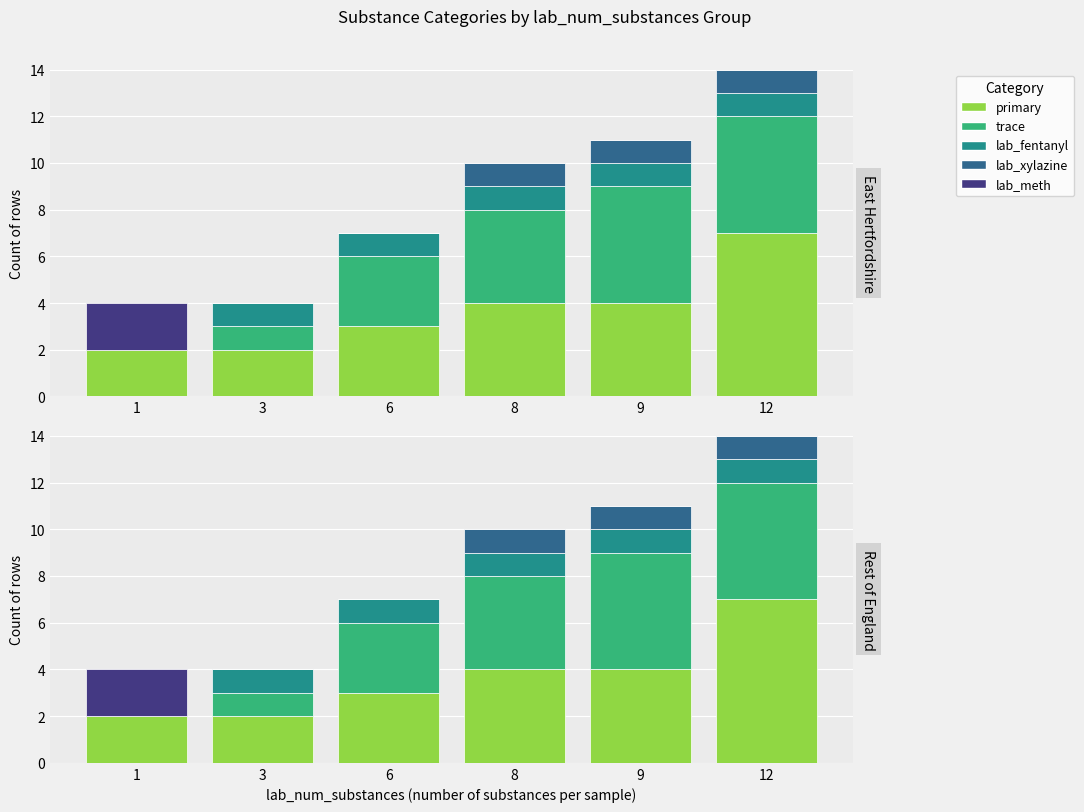

Between 1 and 3, which is larger?

1